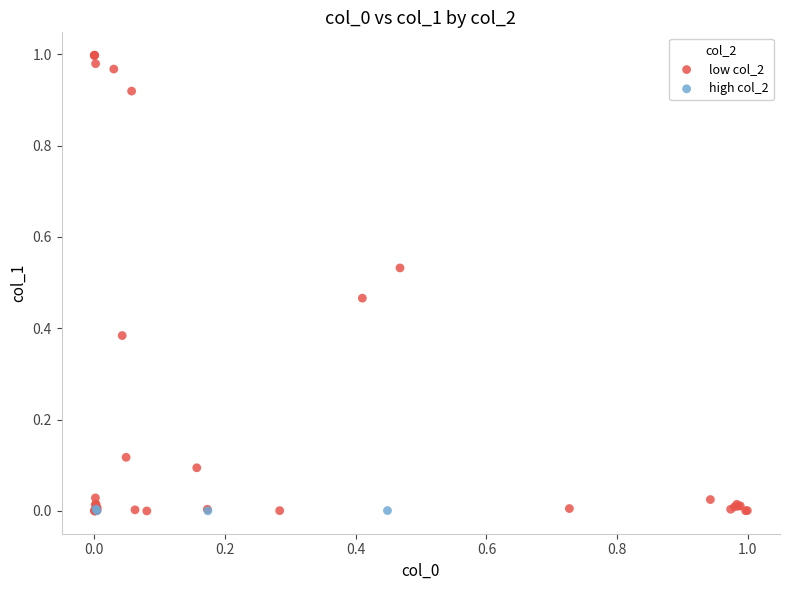

Which series has the largest Y range (max minus min)?

low col_2